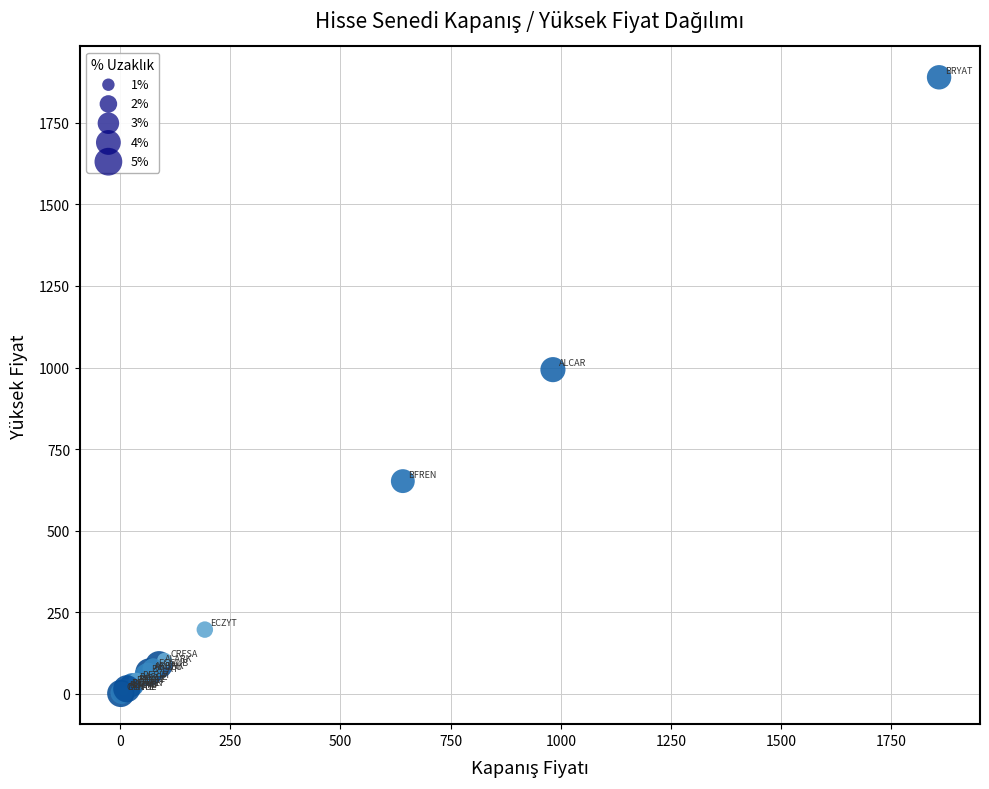

What Y value in the scatter plot is closest to 945?

993.5